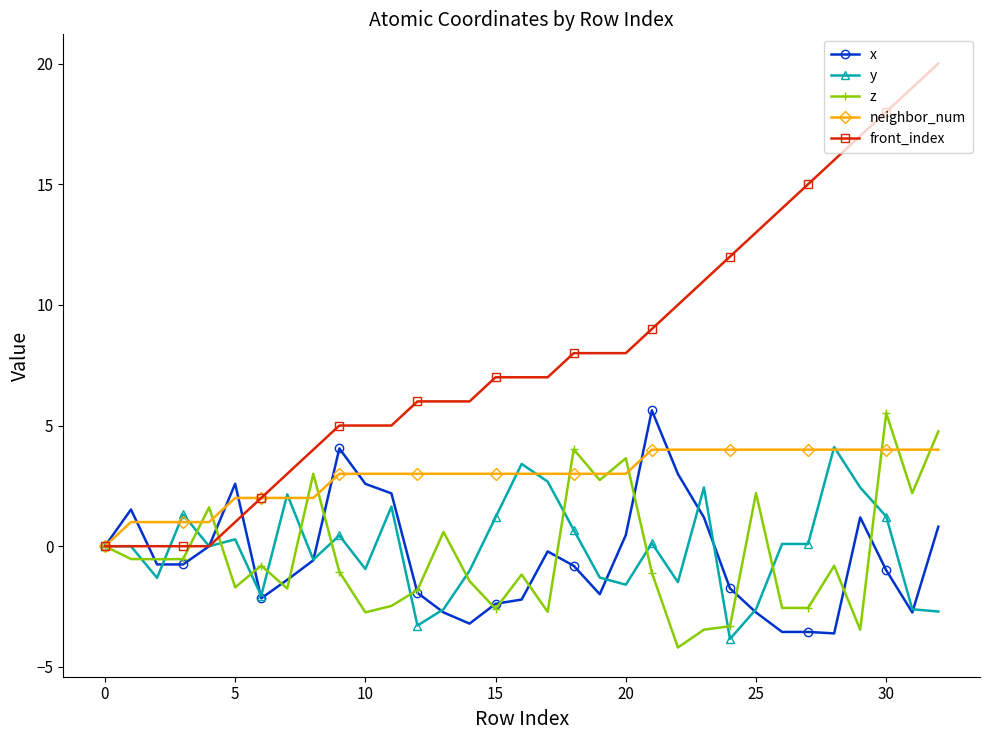

What is the value of the neighbor_num point at the 10th from the left?

3.0